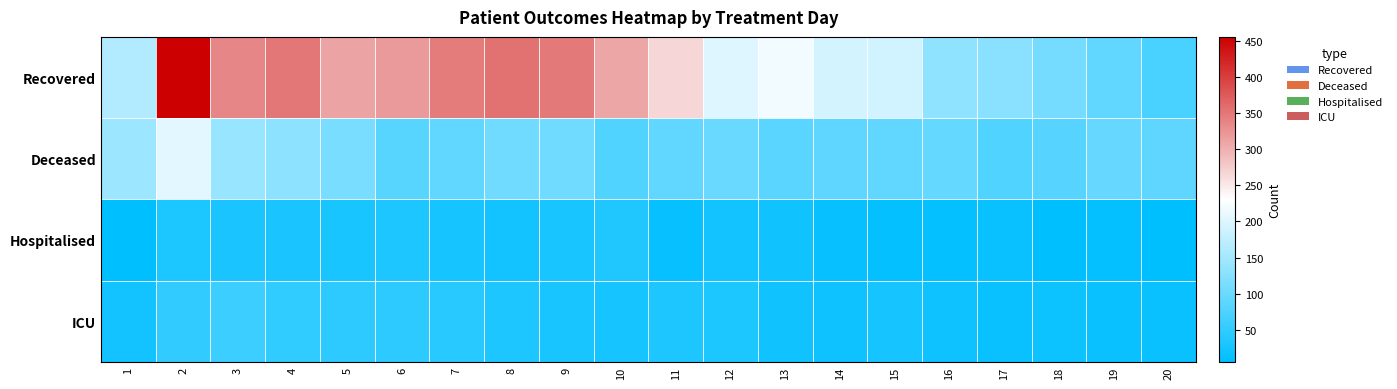

List the series in order of their peak value, lowest first.

Hospitalised, ICU, Deceased, Recovered